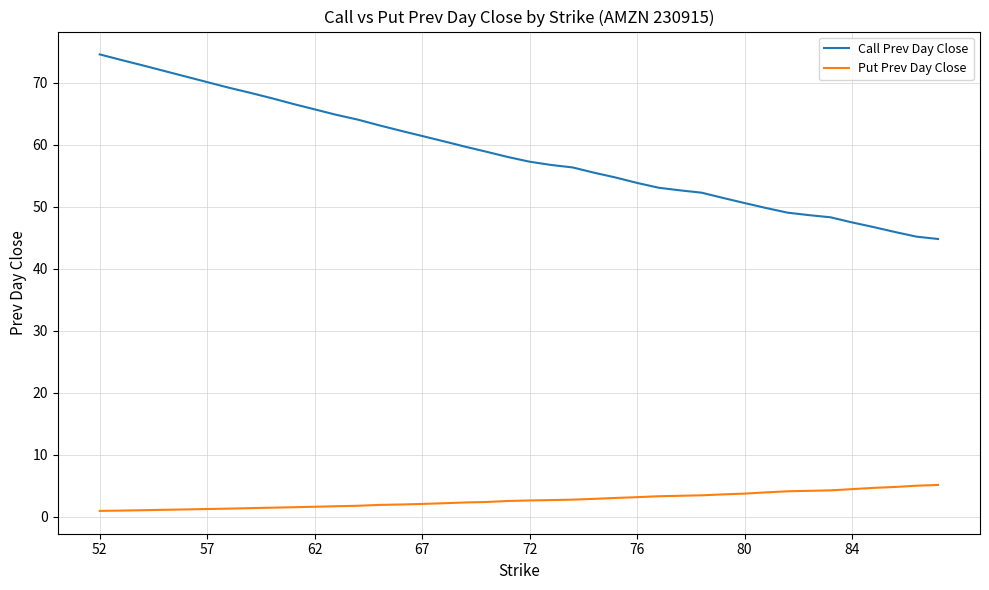

What is the greatest value displayed?

74.6